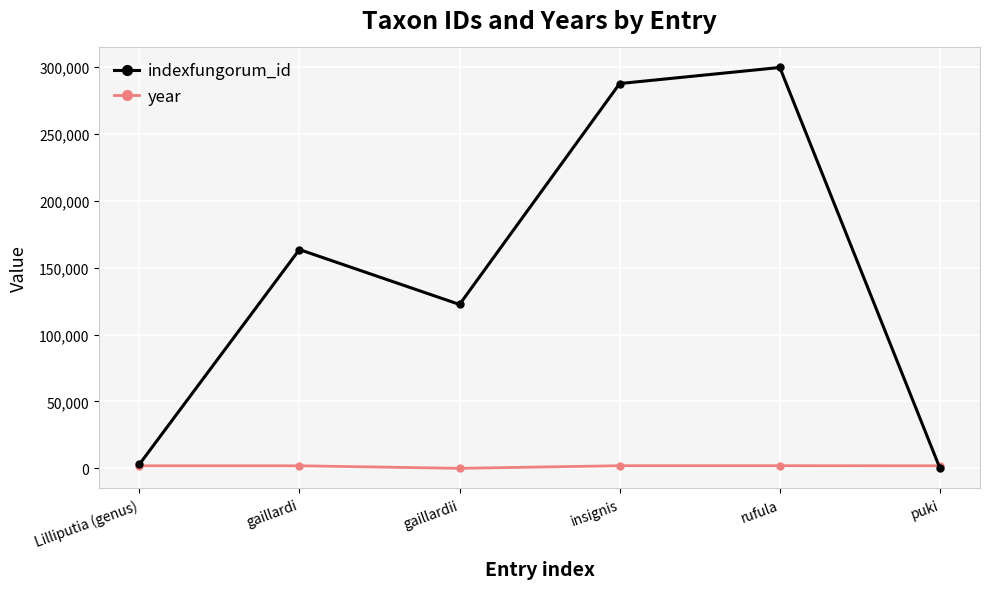

What is the difference between the maximum and minimum values in the indexfungorum_id series?

299798